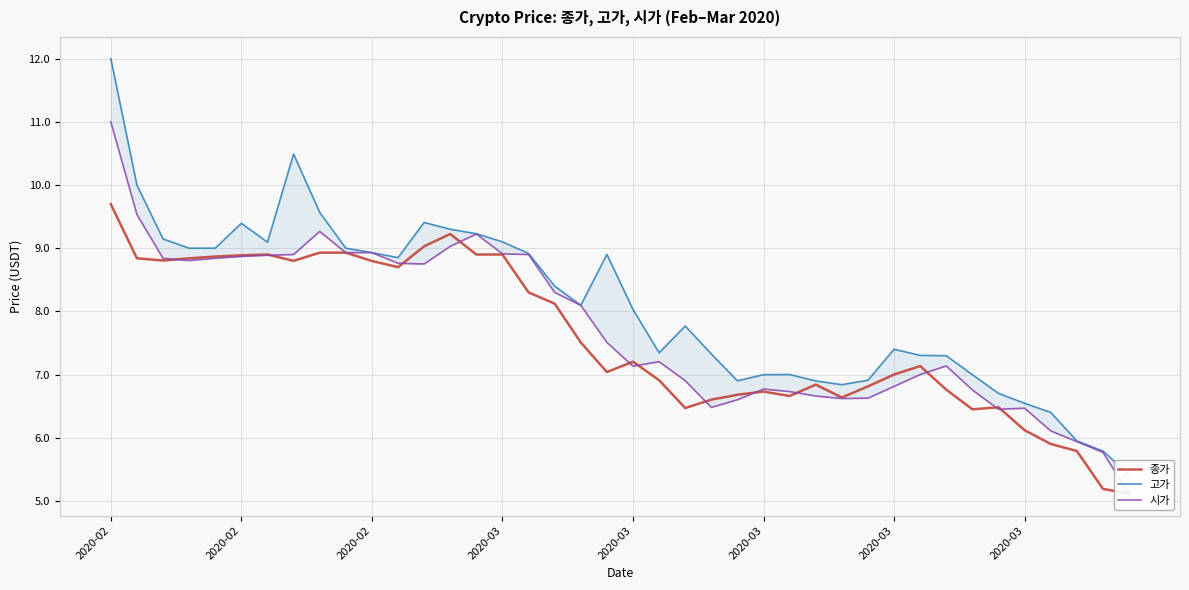

How many data points does each series have?

40